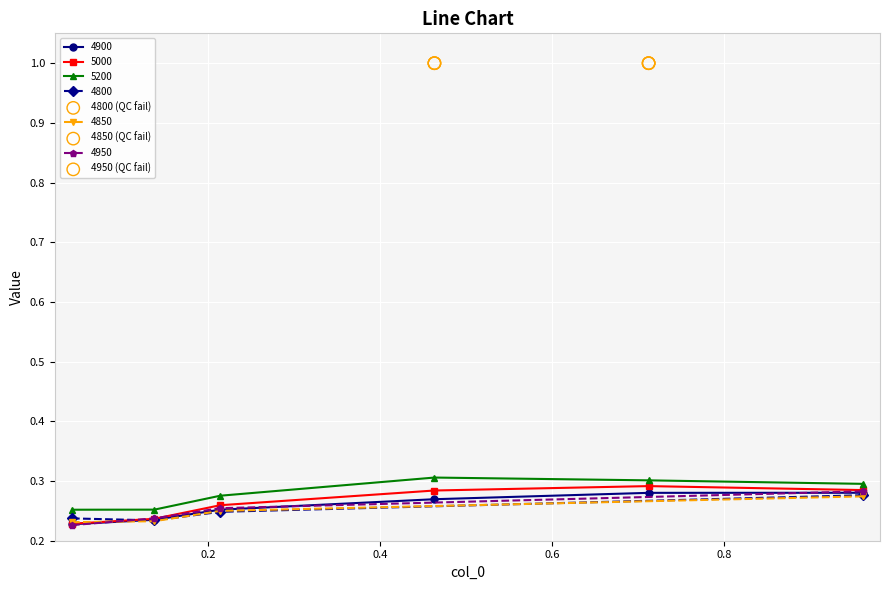

Is the value of 4900 at 0.136986301369863 greater than the value of 5000 at 0.9616438356164384?

No